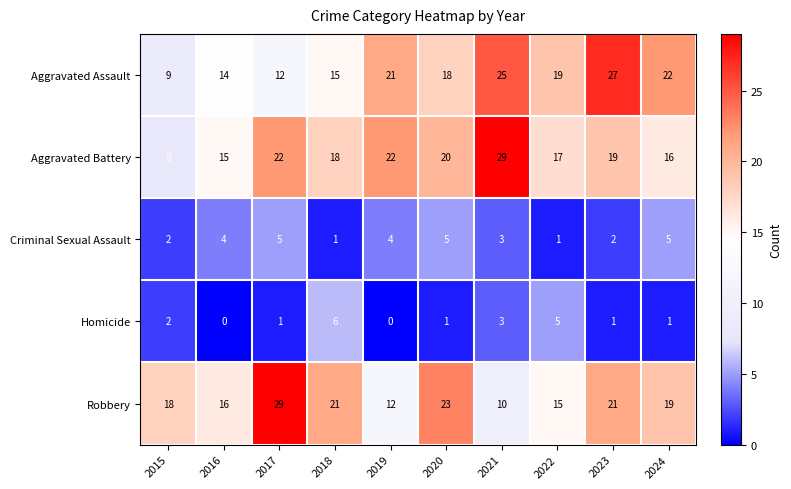

At which label does Homicide first exceed 1?

2015